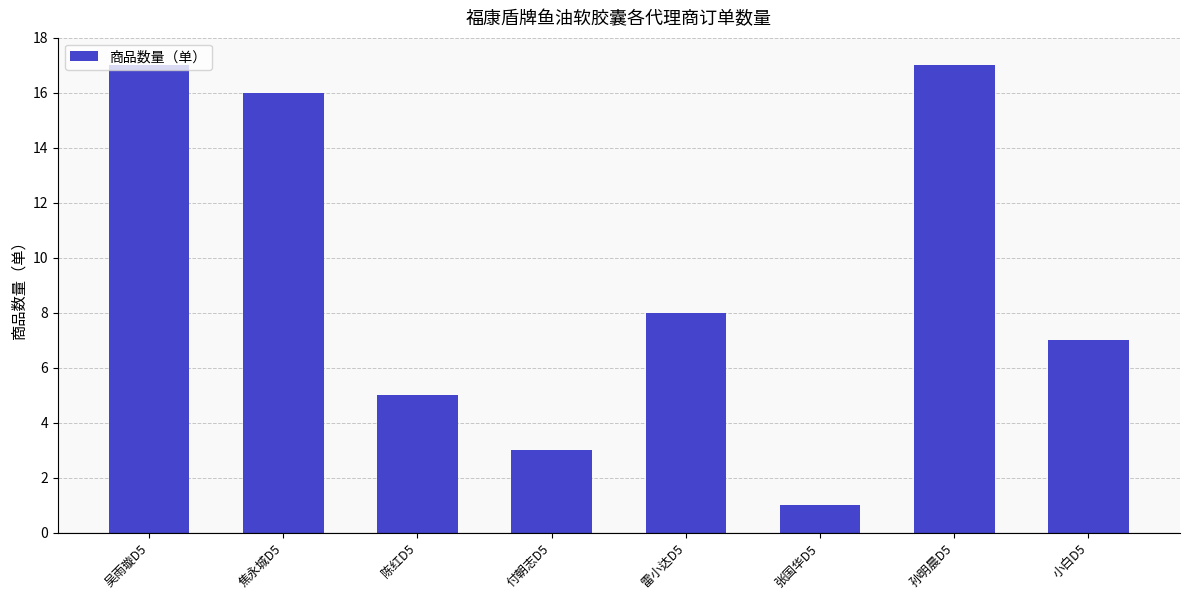

What is the sum of all values?

74